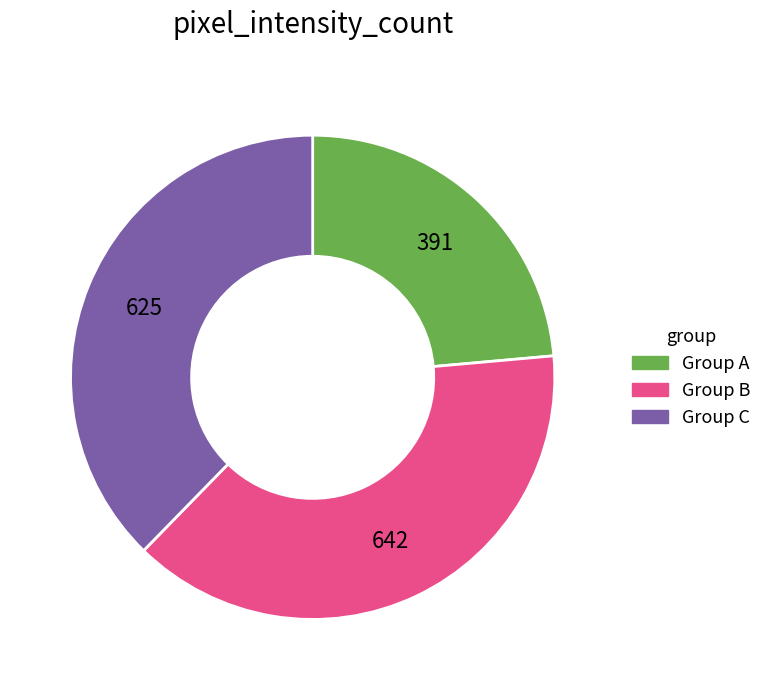

Is there a majority slice in this chart?

No